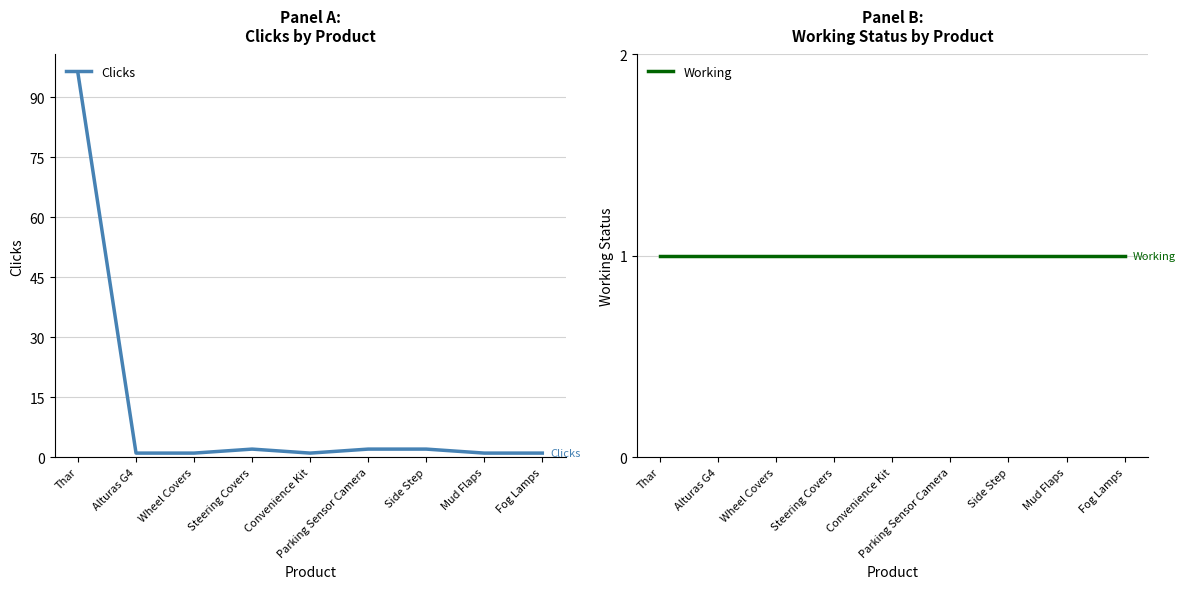

How many distinct data groups are displayed?

2